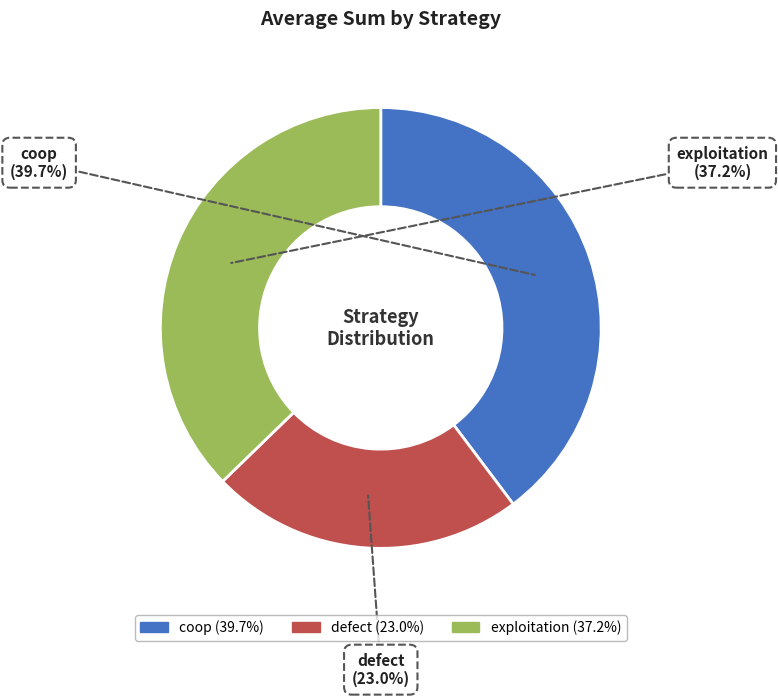

Count the number of slices in the pie.

3